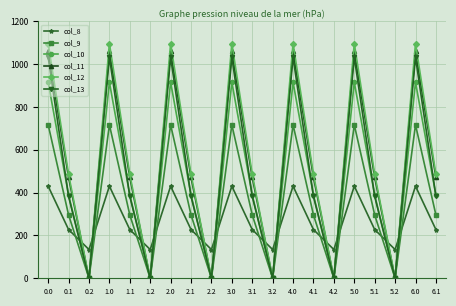

What is the greatest value displayed?

1096.7